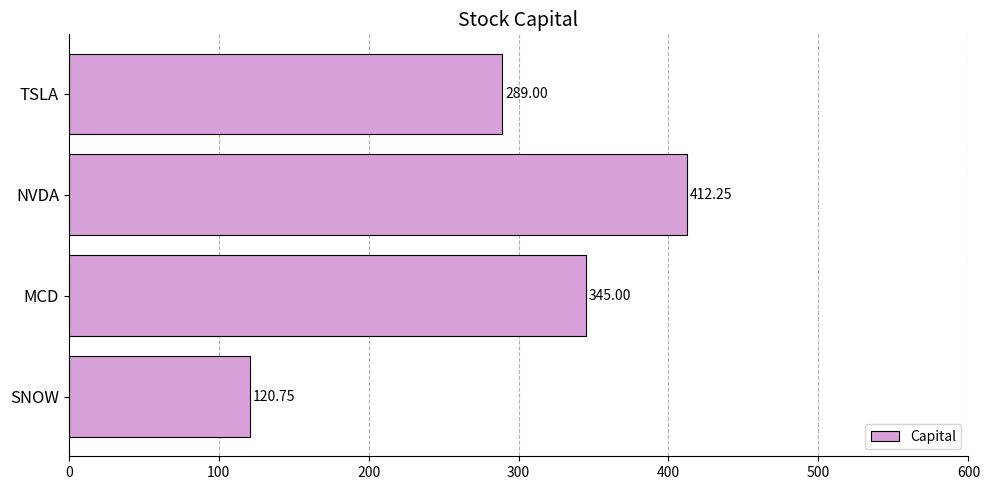

What is the sum of all values?

1167.0